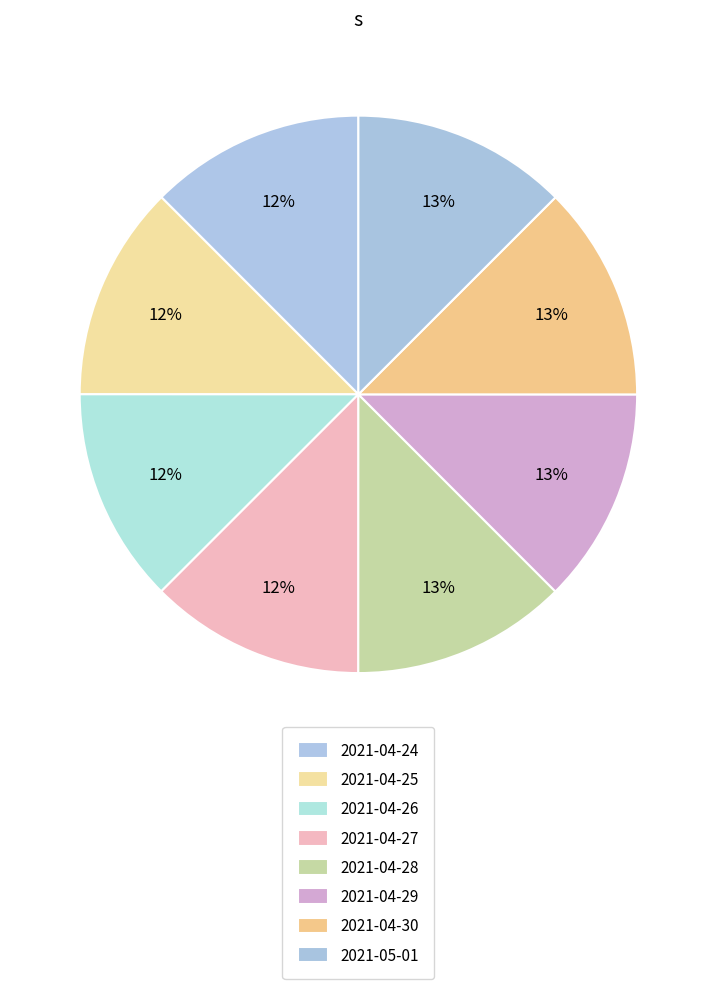

Count the number of slices in the pie.

8